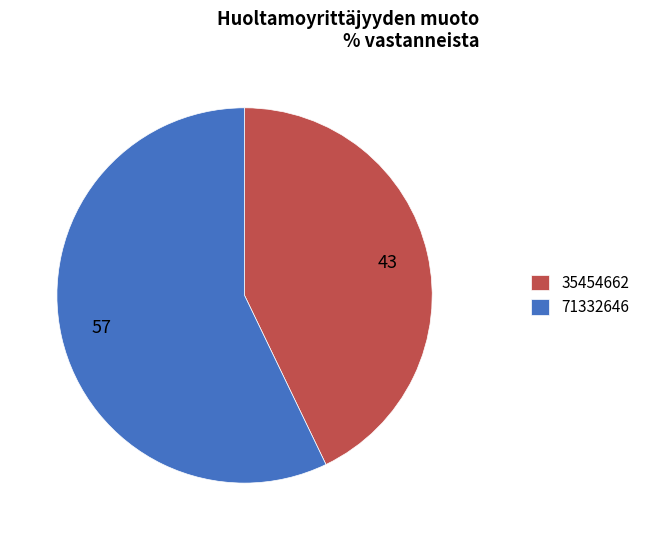

Is there a majority slice in this chart?

Yes